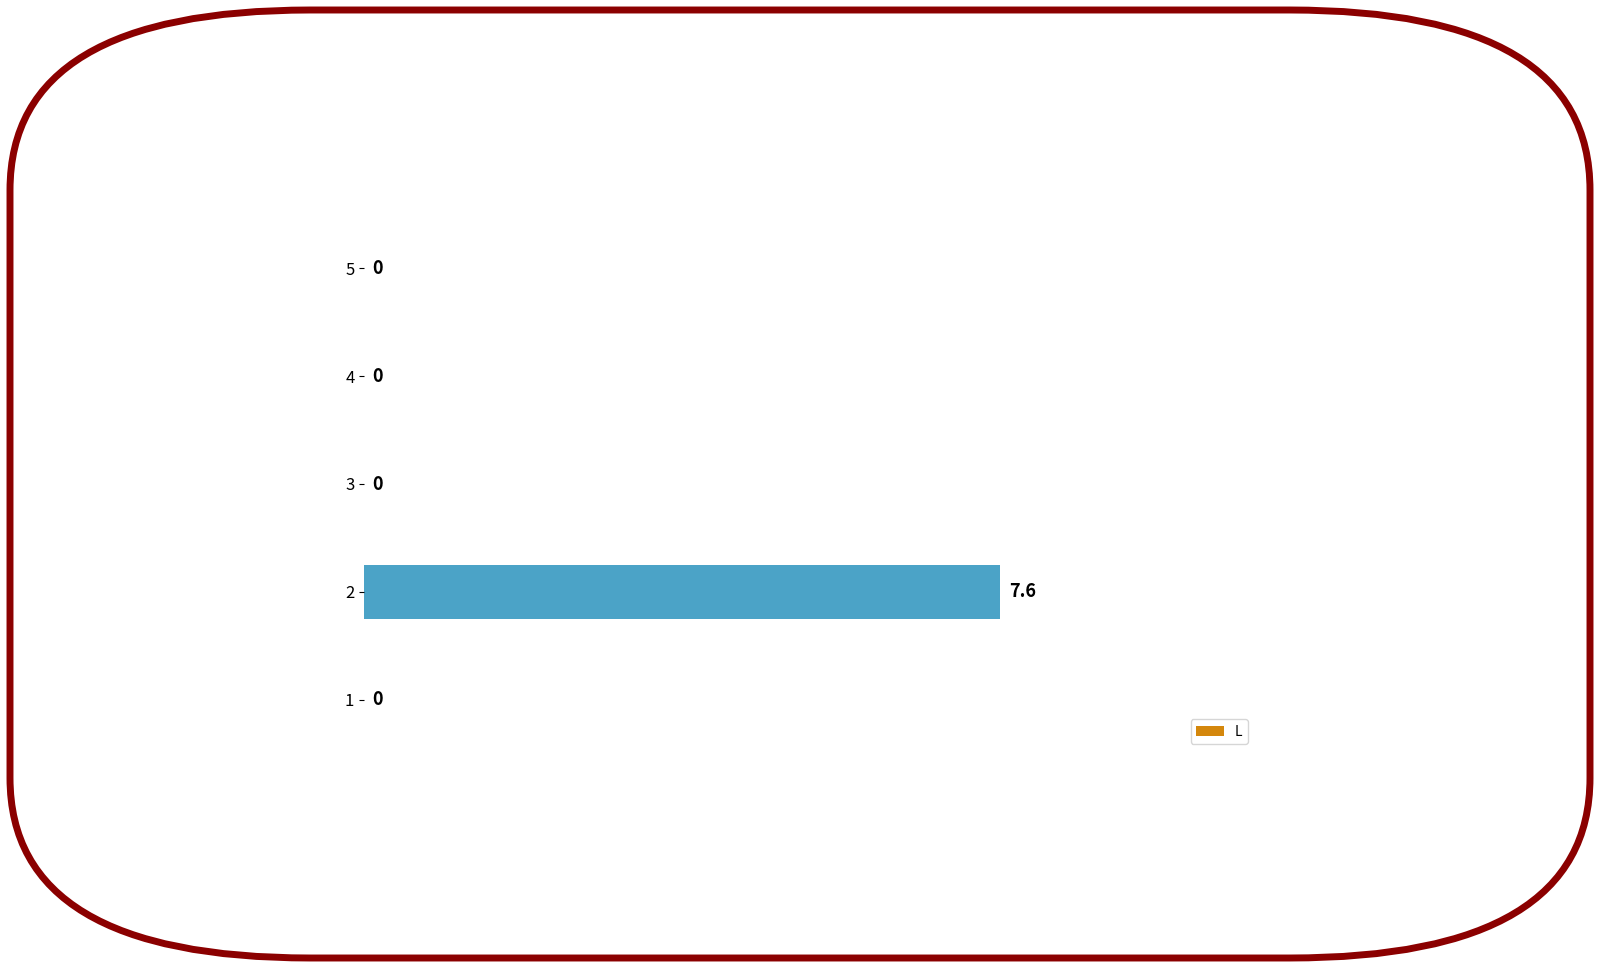

Reading top to bottom, what are all the values shown in this chart?

5=0.0	4=0.0	3=0.0	2=7.6	1=0.0